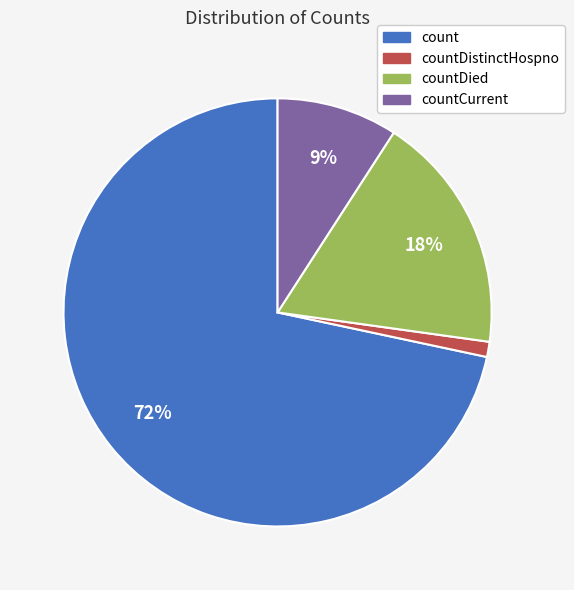

To the nearest percent, what portion does count represent?

72%